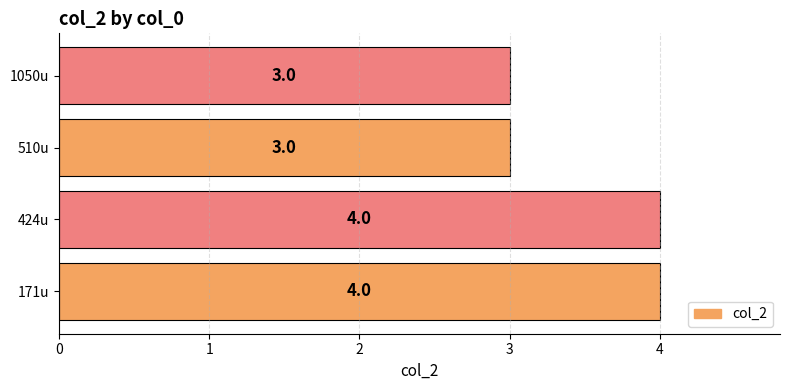

What is the average value?

4